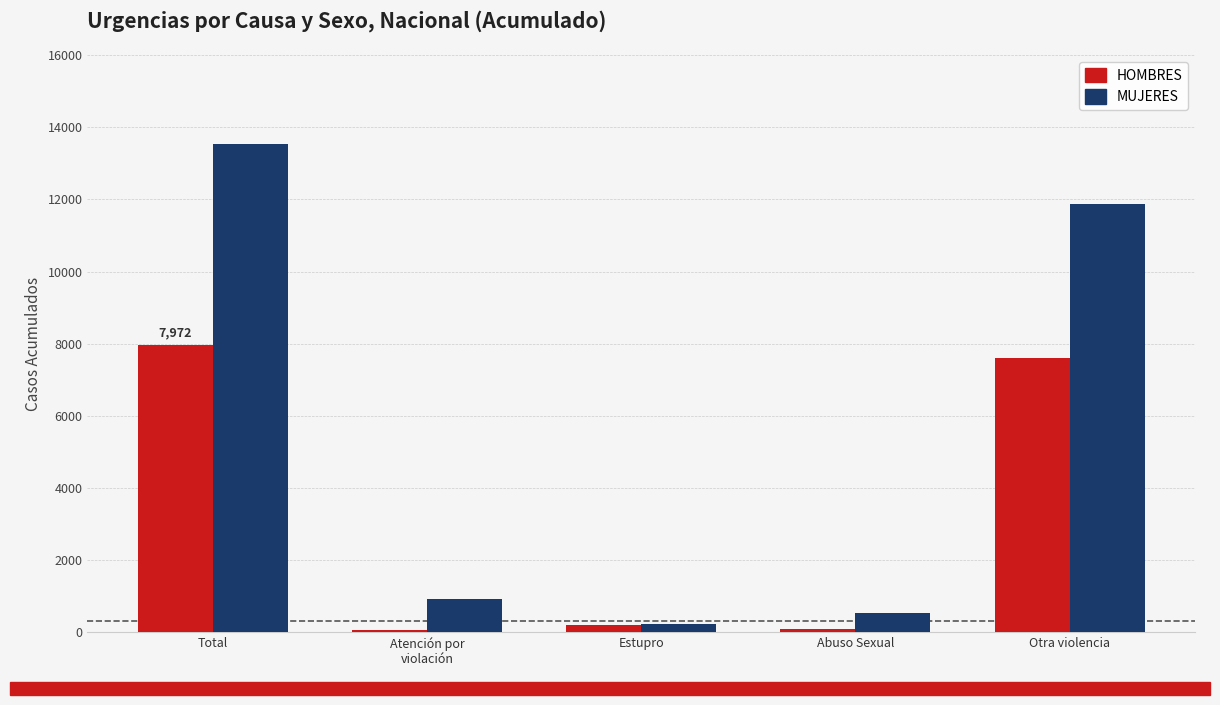

Rank the series by their average value, from highest to lowest.

MUJERES, HOMBRES